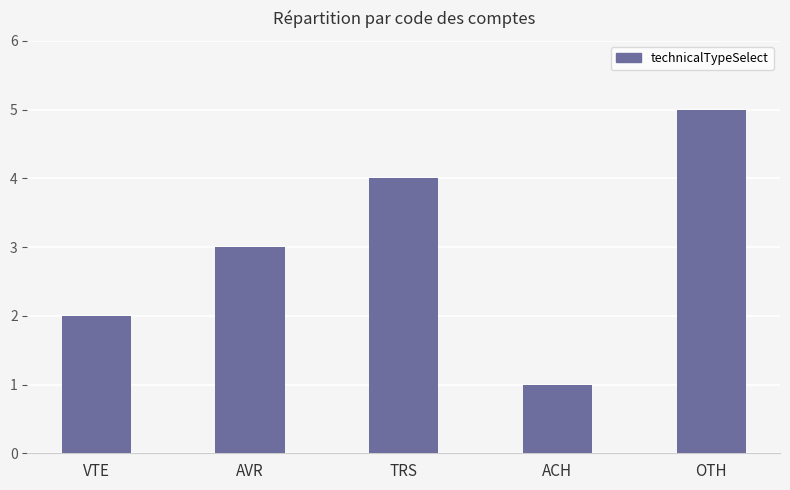

What is the average value?

3